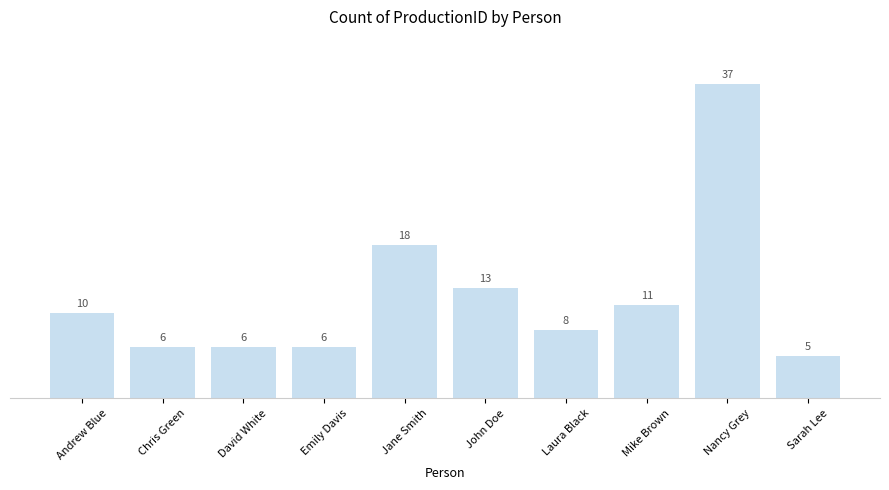

What is the change in value from John Doe to Nancy Grey?

+24